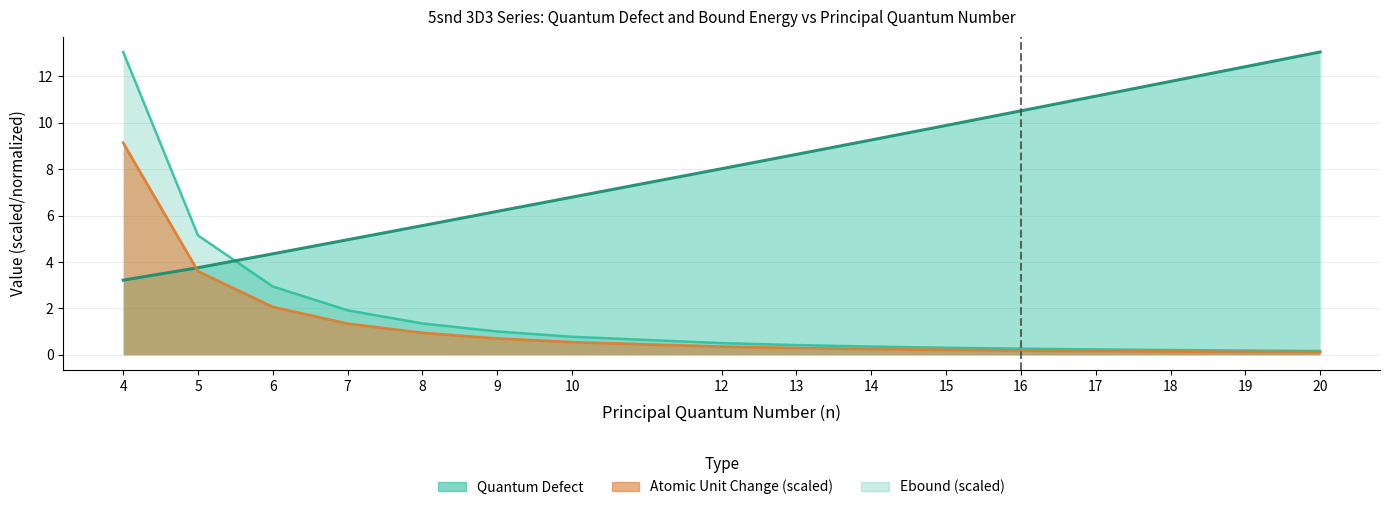

How many data points in quantum_defect are above 8?

9